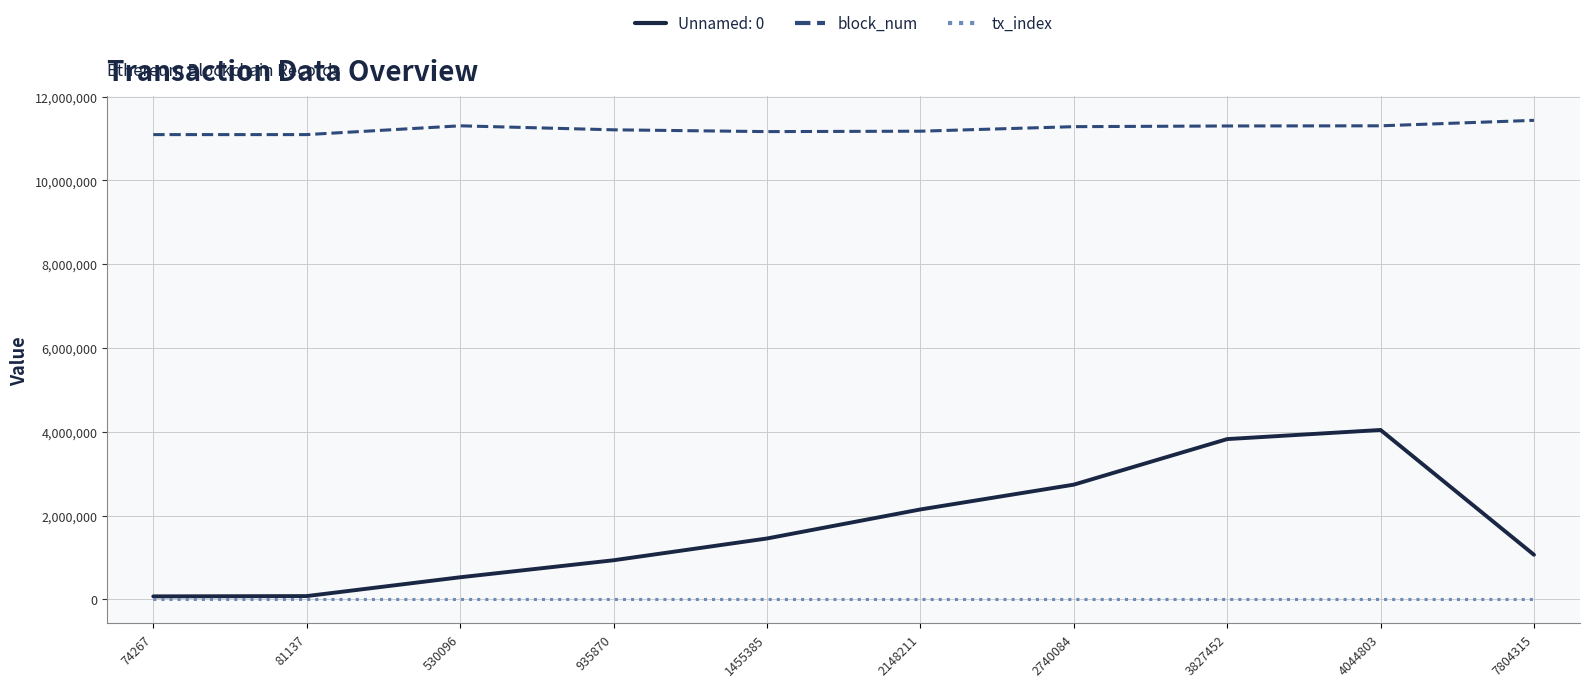

What value does the tx_index series have at 3827452, to the nearest 5?

95